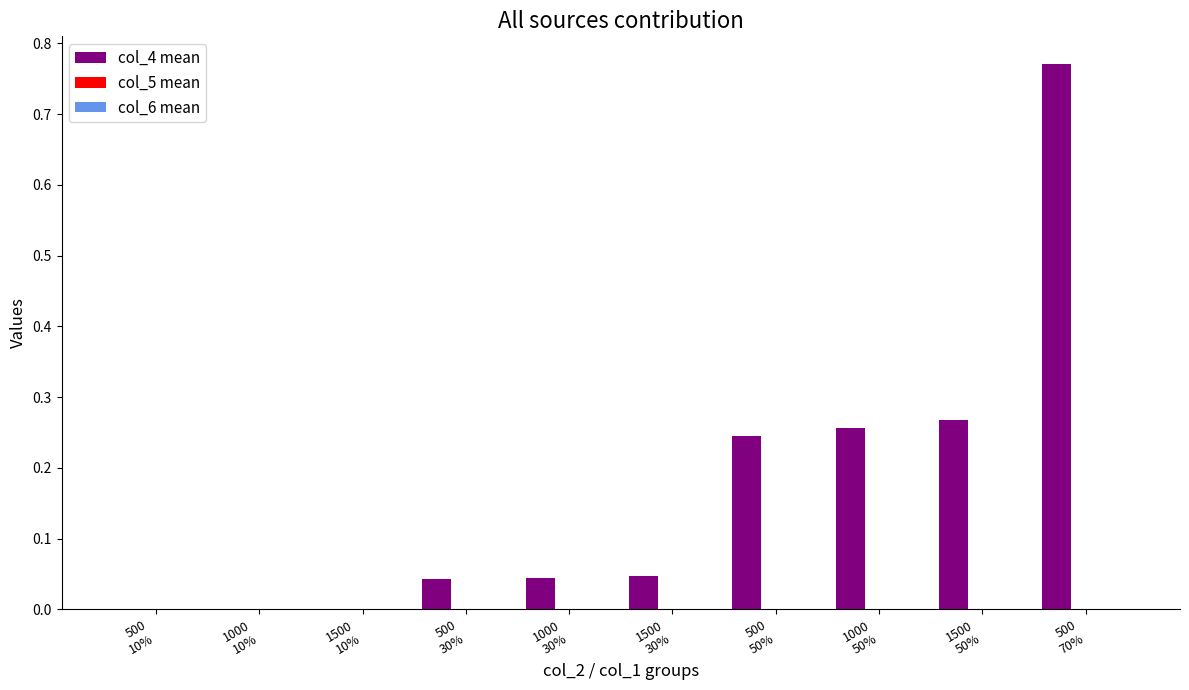

Which series has the largest total across all categories?

col_4 mean